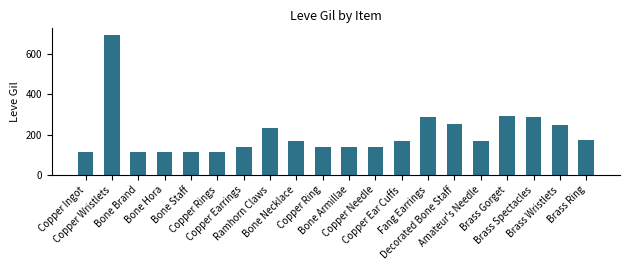

Which has a higher value, Fang Earrings or Brass Wristlets?

Fang Earrings